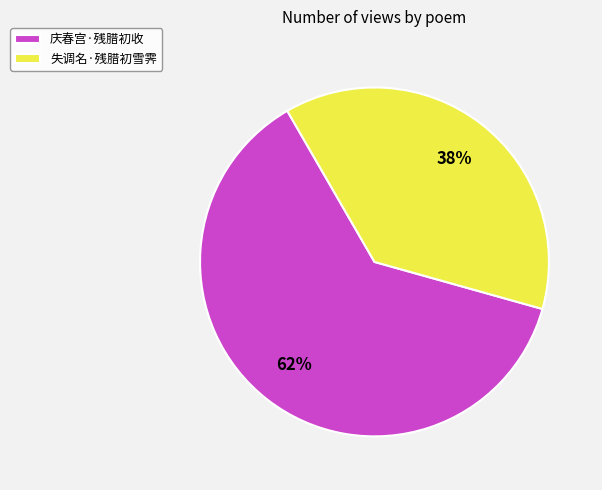

Is there a majority slice in this chart?

Yes